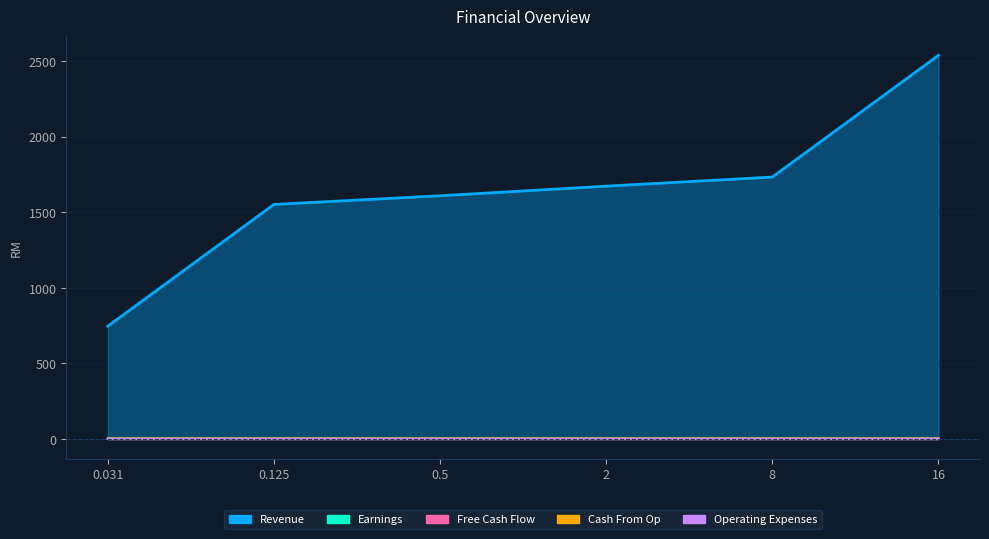

List the series in order of their peak value, lowest first.

Free Cash Flow, Operating Expenses, Earnings, Cash From Op